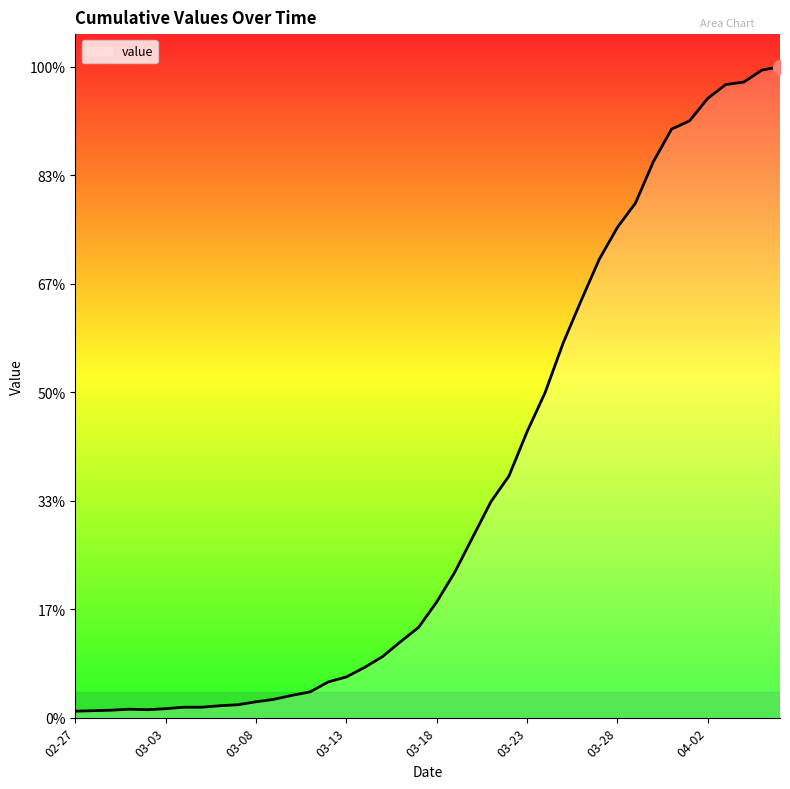

What is the value of the 15th point from the left?

72